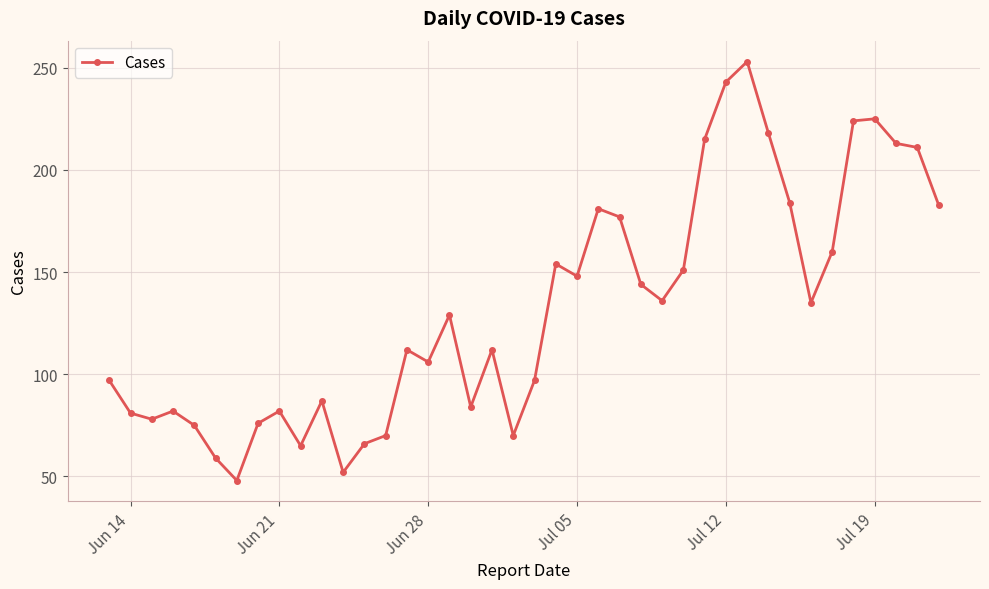

What is the value of the 8th point from the left?

76